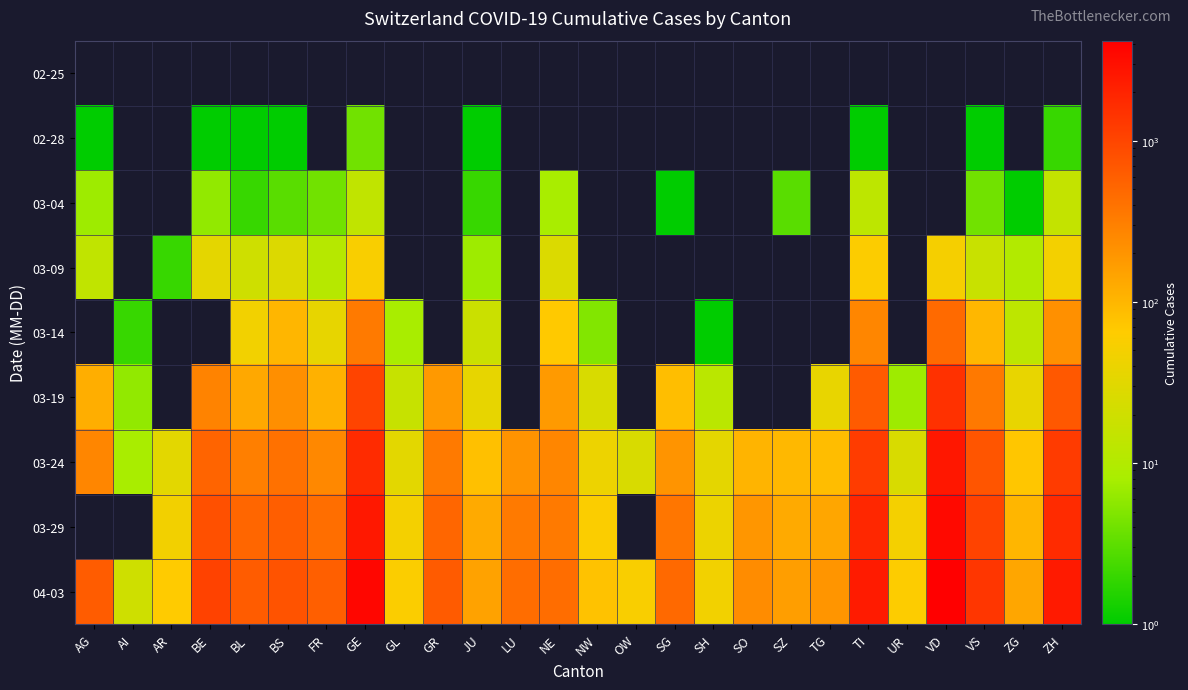

At which category is the sum across all series the highest?

VD